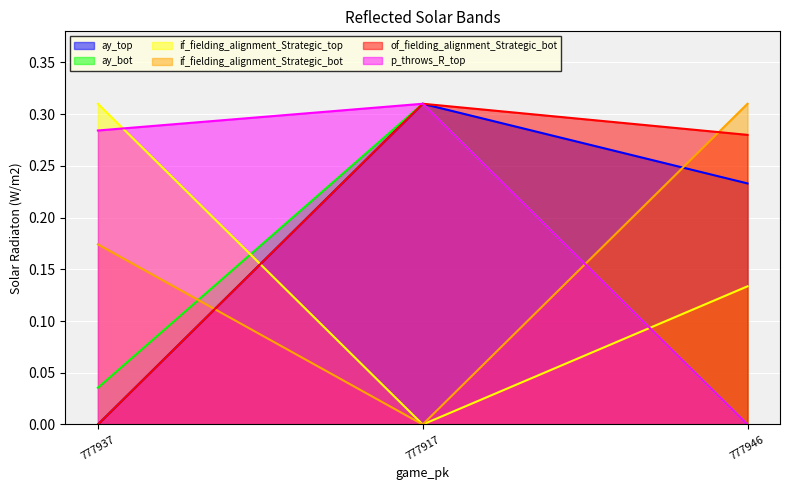

At which category does the chart reach its minimum across all series?

777937